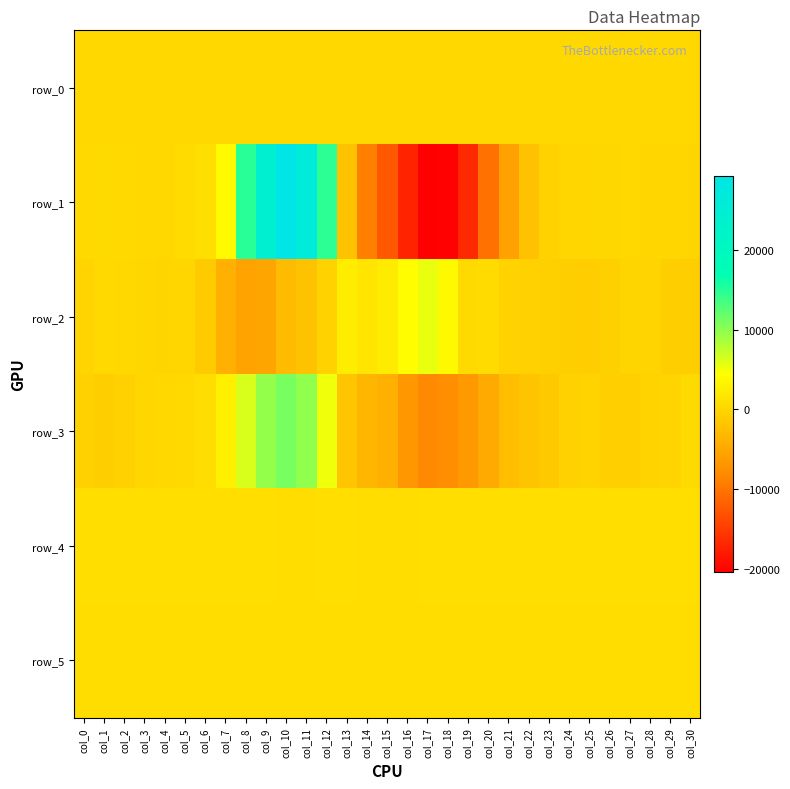

Rank the categories by row_1 value from highest to lowest.

col_10, col_11, col_9, col_8, col_12, col_7, col_6, col_5, col_1, col_2, col_0, col_3, col_4, col_27, col_26, col_29, col_25, col_24, col_28, col_30, col_23, col_13, col_22, col_21, col_14, col_20, col_15, col_19, col_16, col_18, col_17